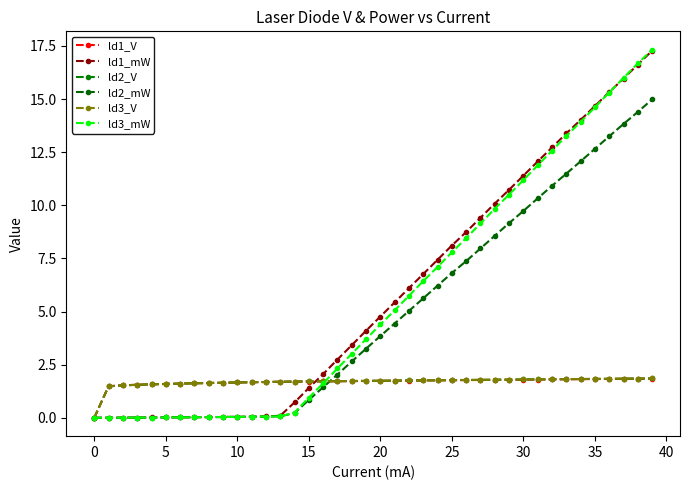

What are all the series names shown in the legend?

ld1_V, ld1_mW, ld2_V, ld2_mW, ld3_V, ld3_mW